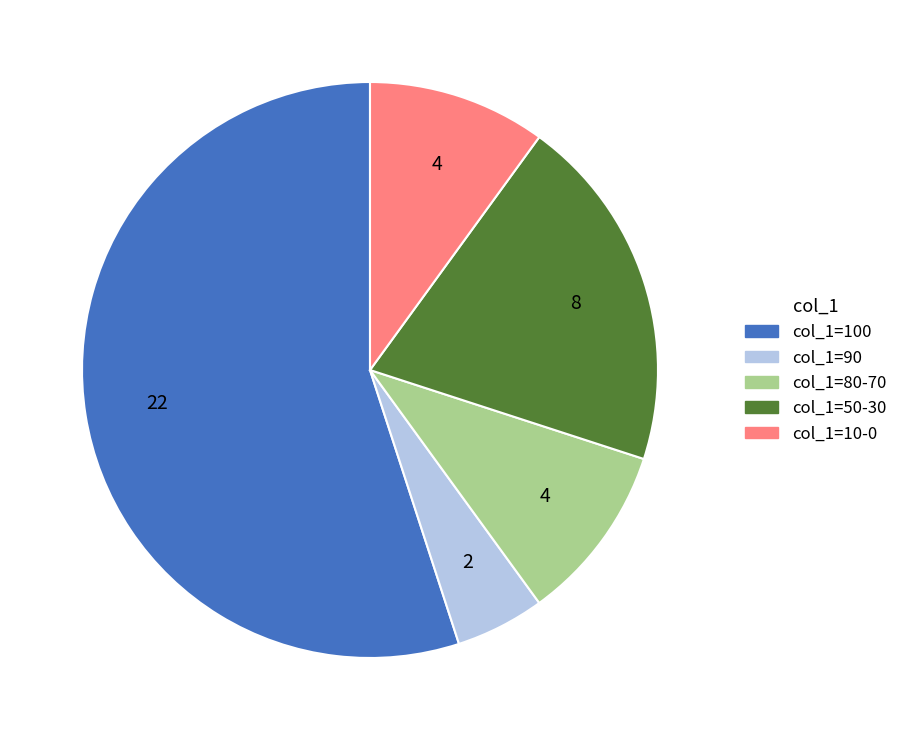

Is there any slice that represents more than half of the pie?

Yes